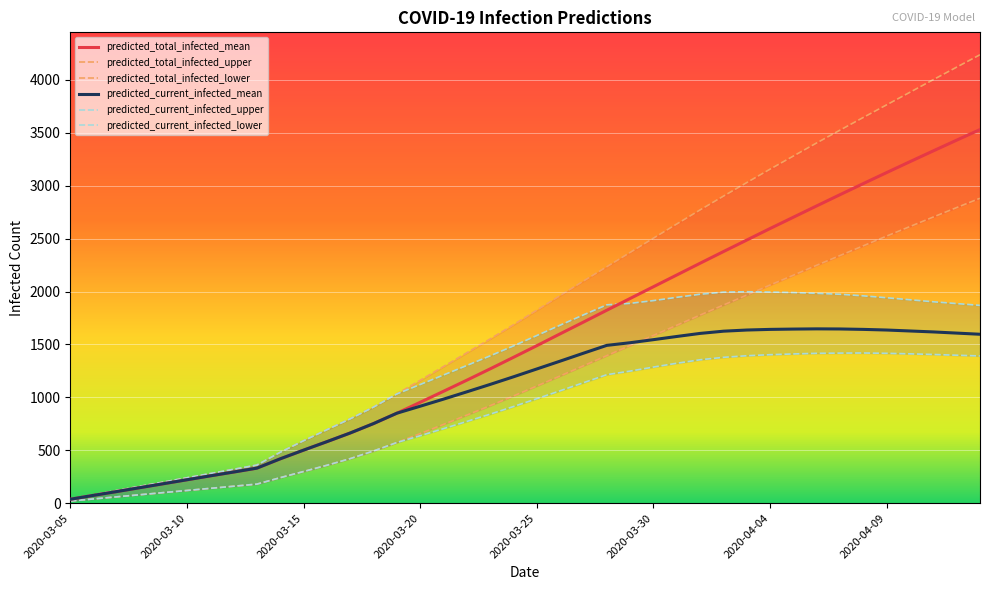

At how many categories does at least one series exceed 3888?

3